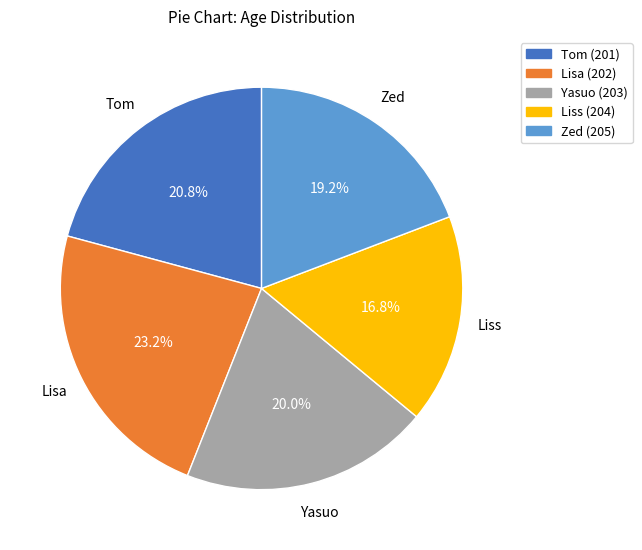

How many slices are in this pie chart?

5